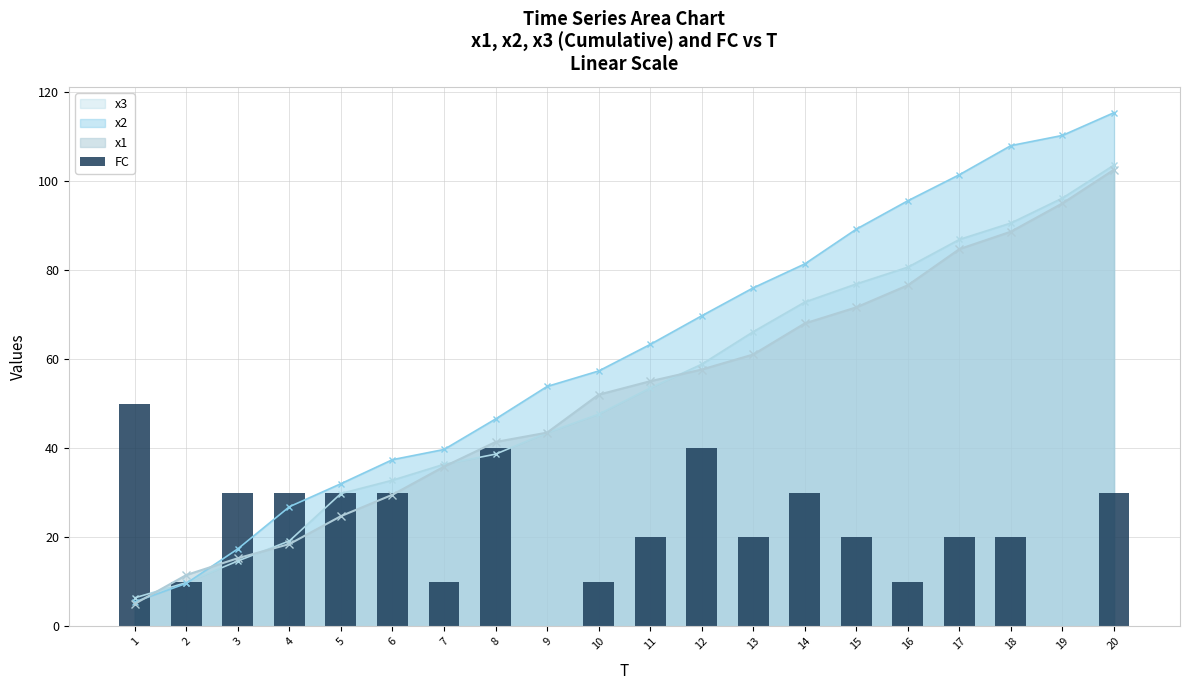

List the labels in order of value, smallest first.

9, 19, 2, 7, 10, 16, 11, 13, 15, 17, 18, 3, 4, 5, 6, 14, 20, 8, 12, 1